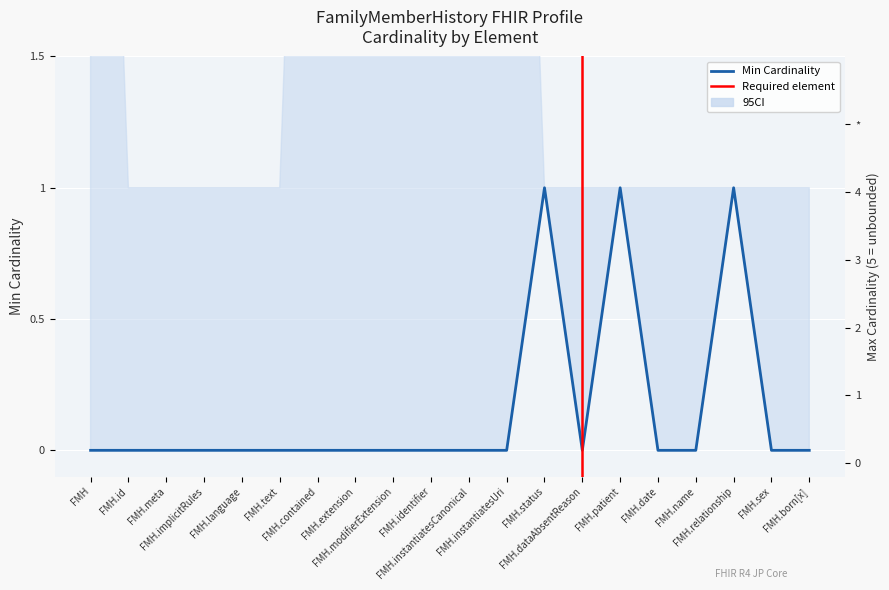

What is the difference between the highest and lowest values at FMH.name?

1